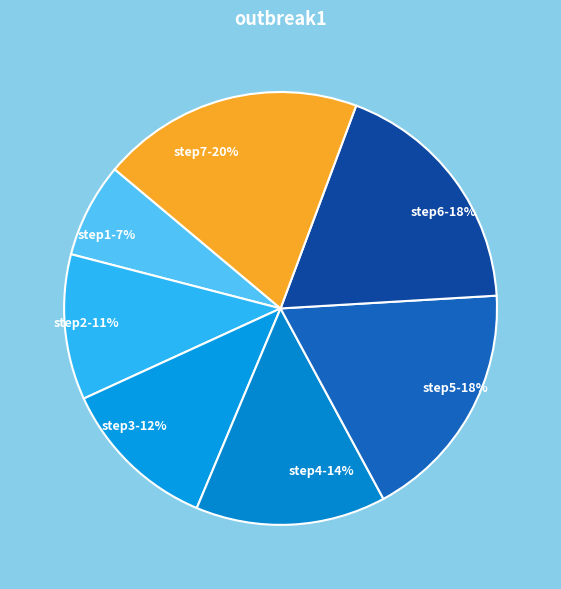

Approximately how many times larger is the value at step6 compared to step4?

1.3